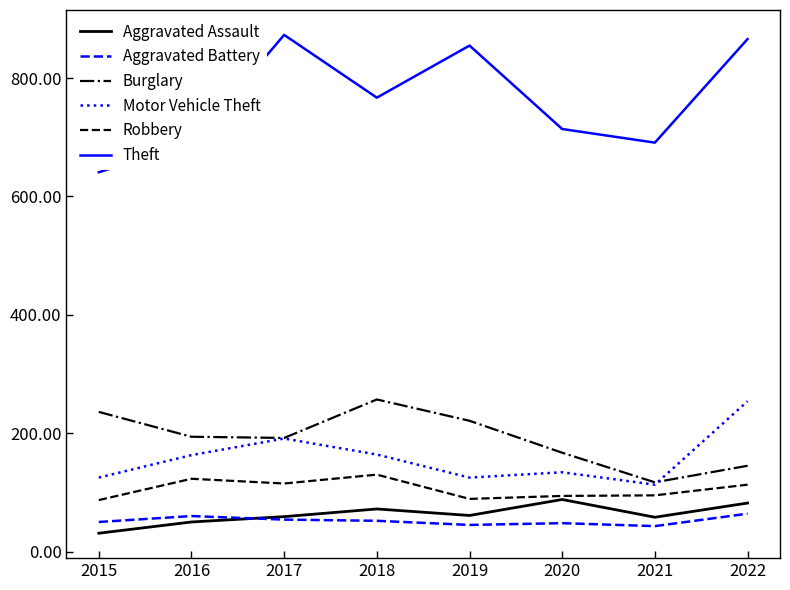

What is the difference between the highest and lowest values at 2016?

639